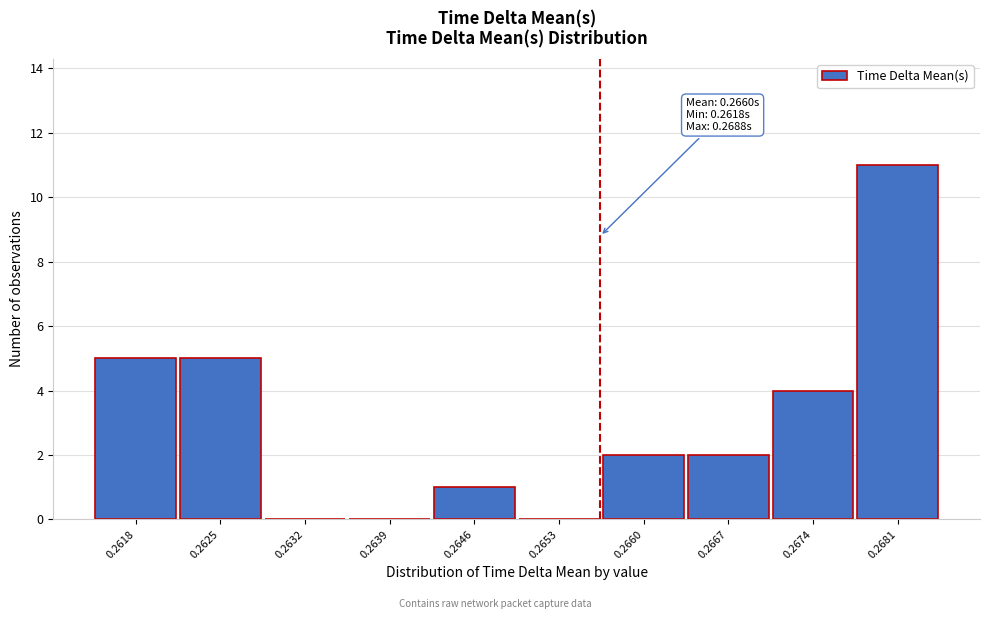

Reading left to right, transcribe all the data shown in this chart.

0.2618=5	0.2625=5	0.2632=0	0.2639=0	0.2646=1	0.2653=0	0.2660=2	0.2667=2	0.2674=4	0.2681=11